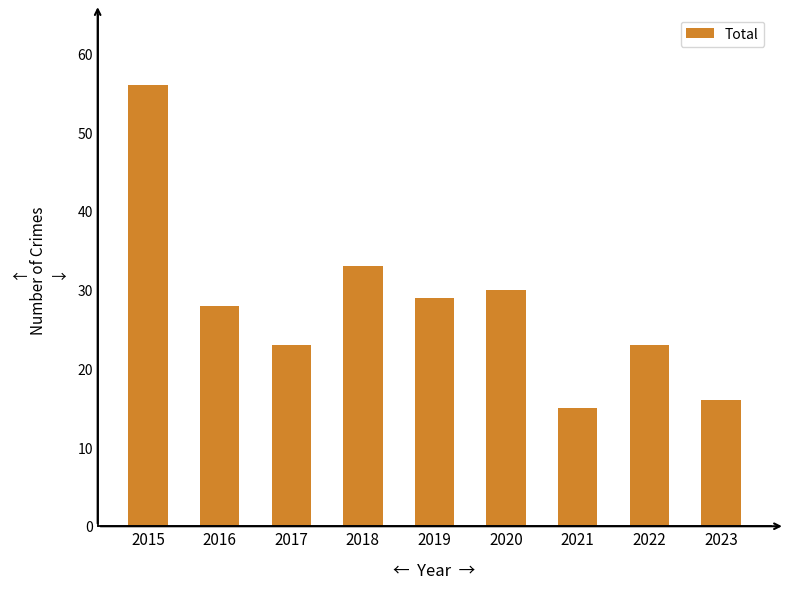

Reading left to right, extract all data points from this chart.

2015=56	2016=28	2017=23	2018=33	2019=29	2020=30	2021=15	2022=23	2023=16